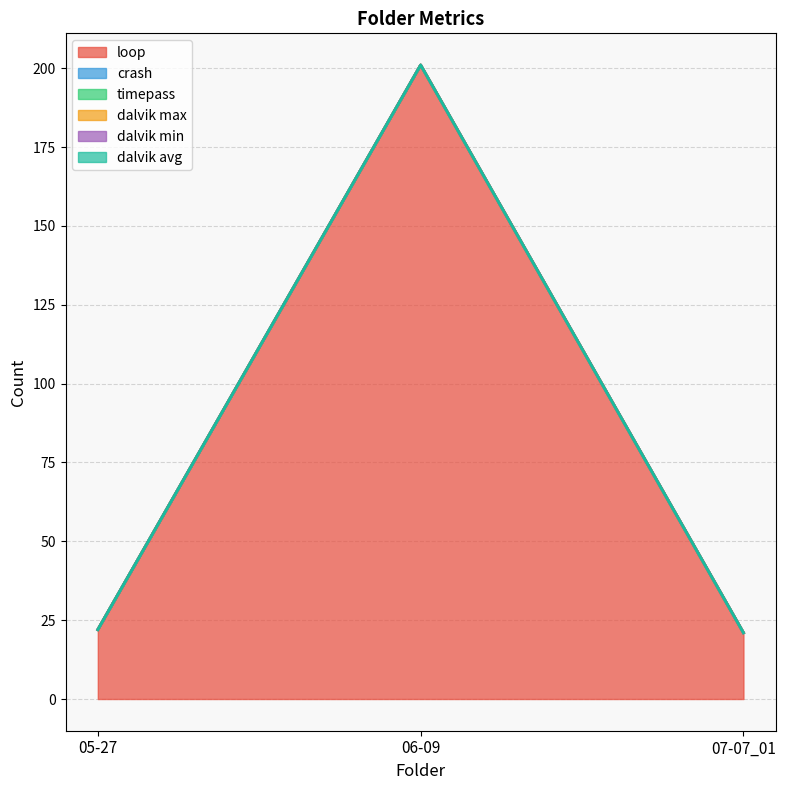

Which series has the widest spread of values?

loop